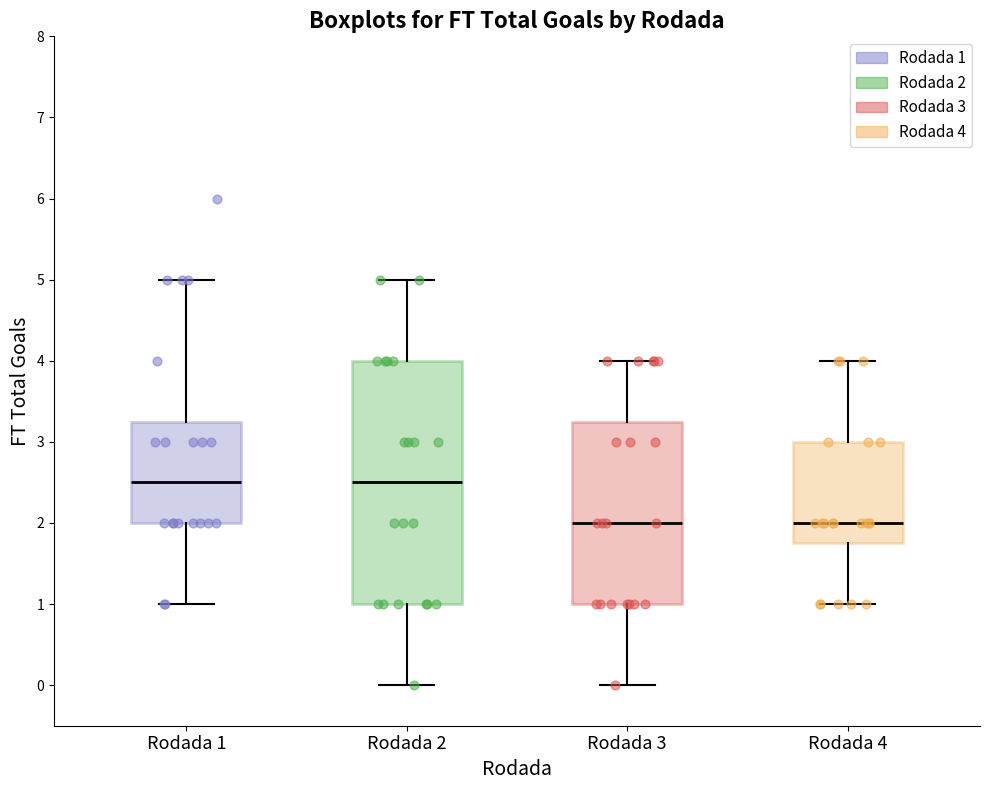

Which box is the tallest, from its lower edge to its upper edge?

Rodada 2